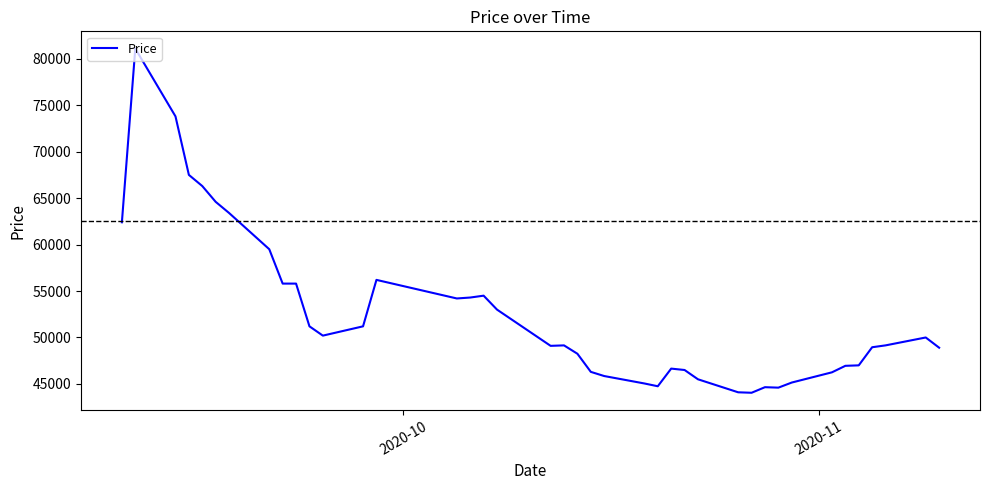

What is the greatest value displayed?

81100